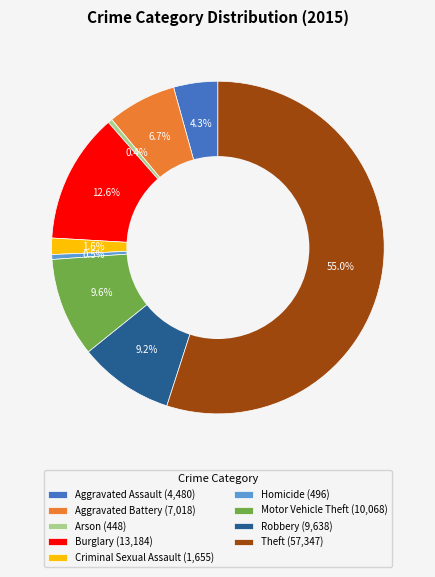

The Motor Vehicle Theft slice represents 10% of the pie. True or false?

True